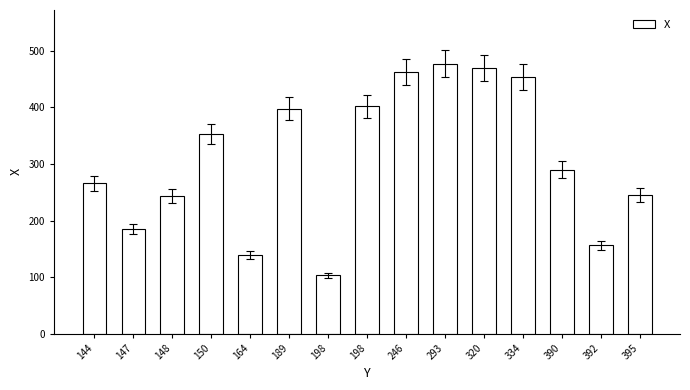

Rank the categories by value from lowest to highest.

198, 164, 392, 147, 148, 395, 144, 390, 150, 189, 198, 334, 246, 320, 293